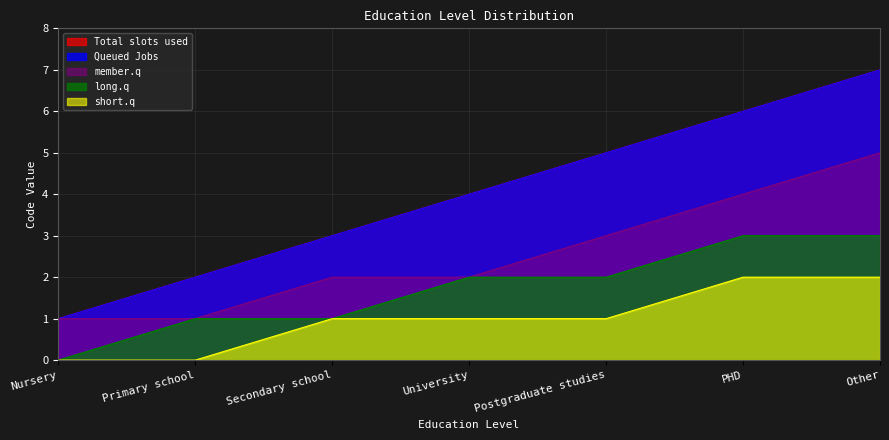

At how many categories does at least one series exceed 5?

2